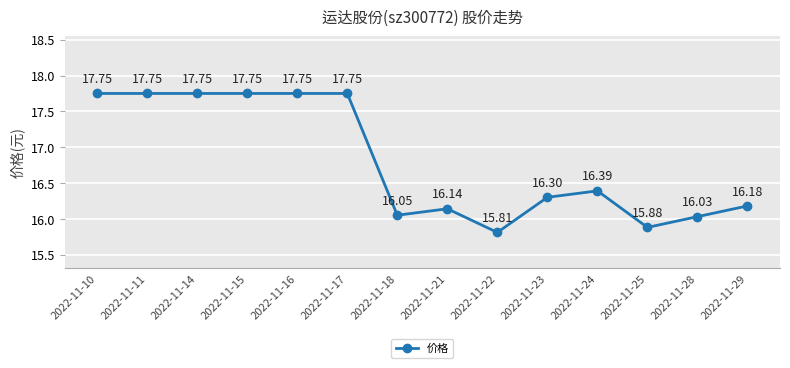

Reading left to right, what are all the values shown in this chart?

2022-11-10=17.8	2022-11-11=17.8	2022-11-14=17.8	2022-11-15=17.8	2022-11-16=17.8	2022-11-17=17.8	2022-11-18=16.1	2022-11-21=16.1	2022-11-22=15.8	2022-11-23=16.3	2022-11-24=16.4	2022-11-25=15.9	2022-11-28=16.0	2022-11-29=16.2